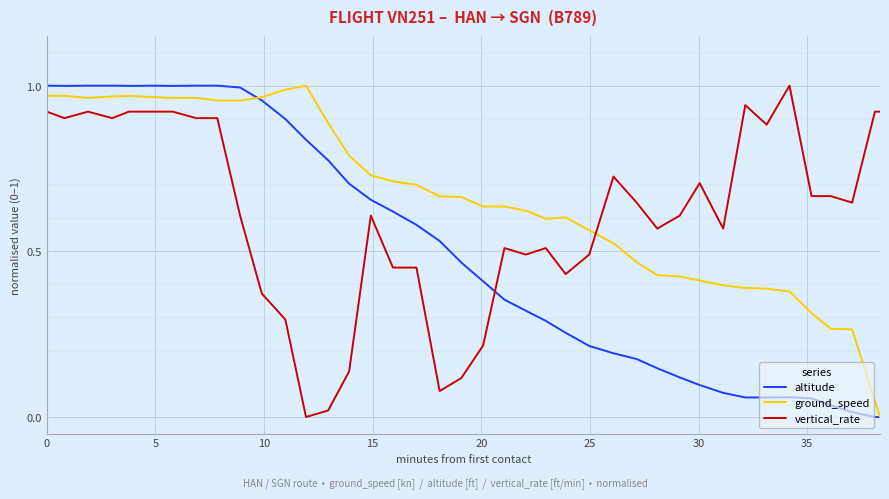

Rank the series by their average value, from lowest to highest.

altitude, vertical_rate, ground_speed